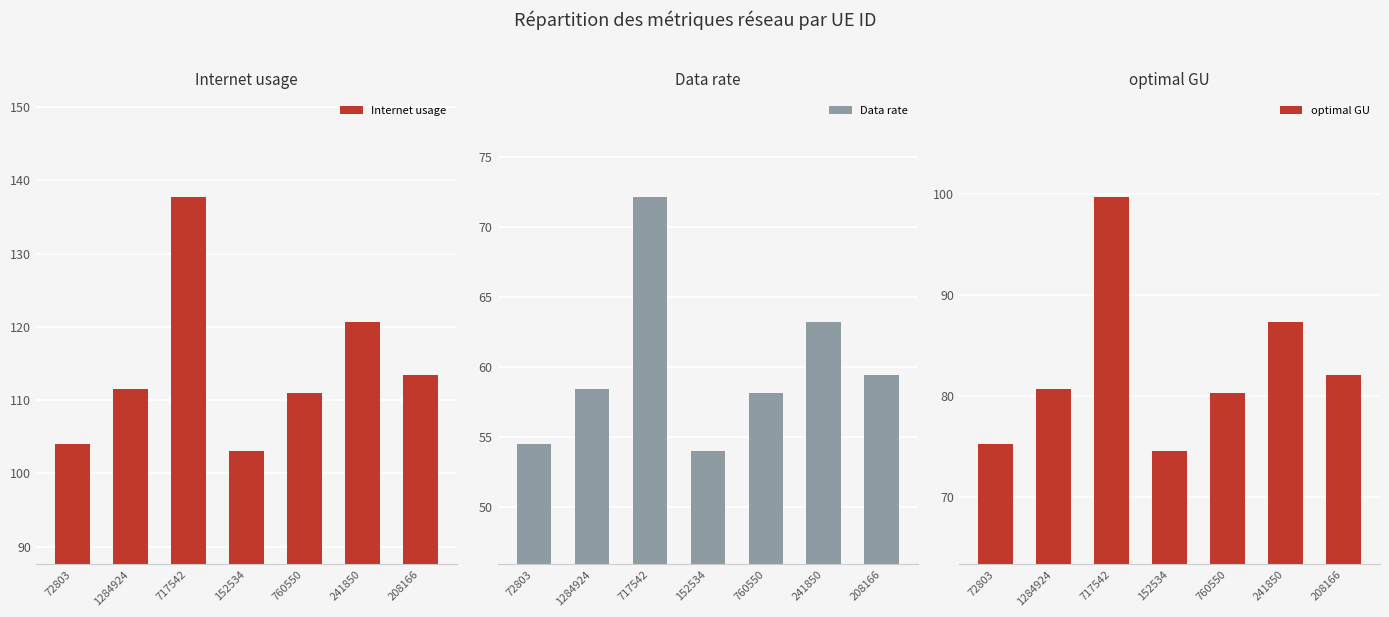

What is the spread (max minus min) of values at 760550?

52.9